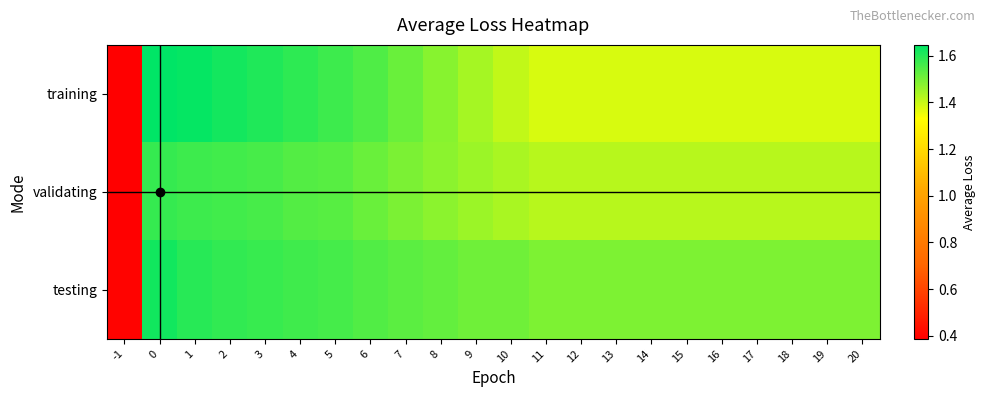

Which series has the largest range (max minus min)?

training